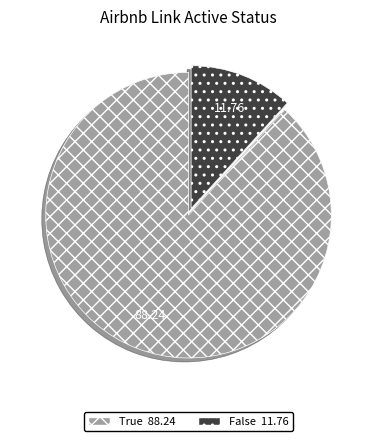

Do True and False together represent more than half of the pie?

Yes